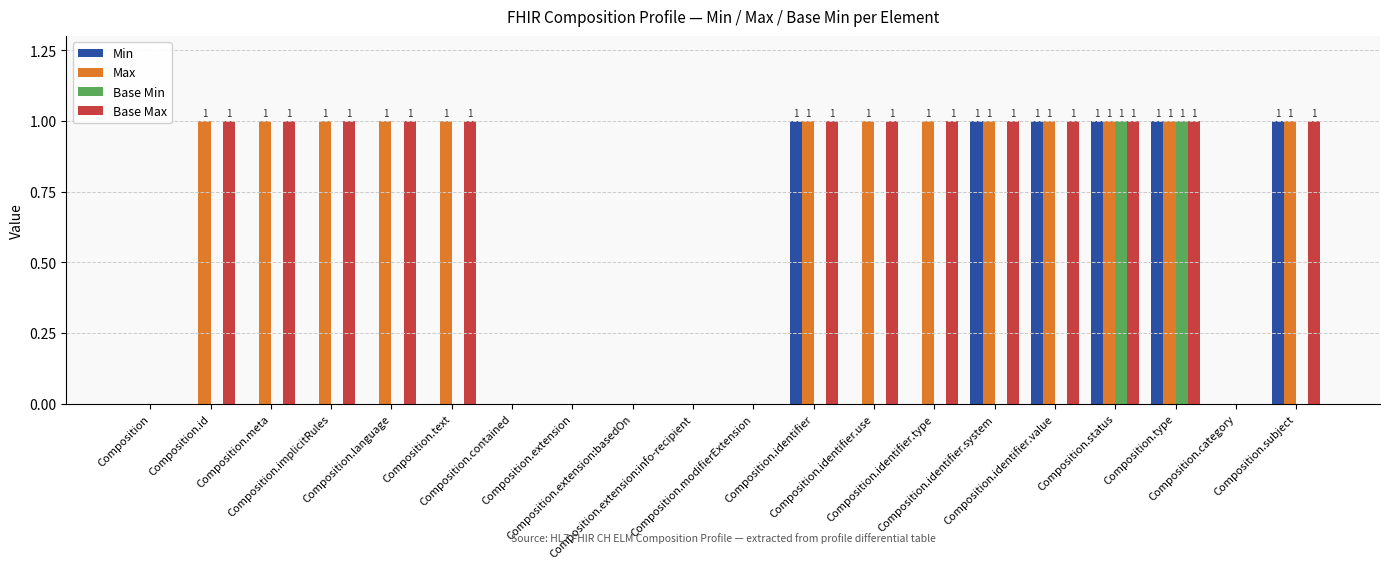

What is the sum of all Min values?

6